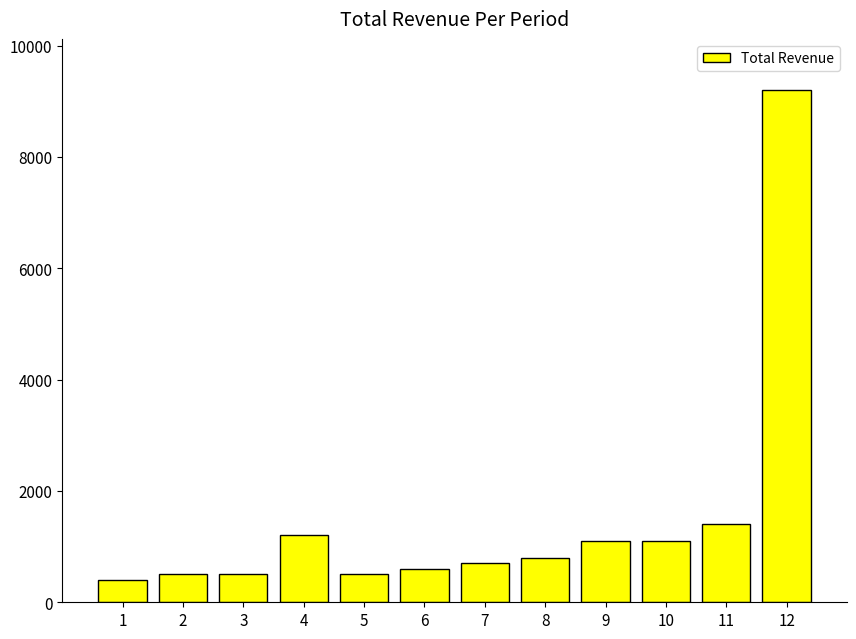

The chart shows a value of 600 at 6. True or false?

True